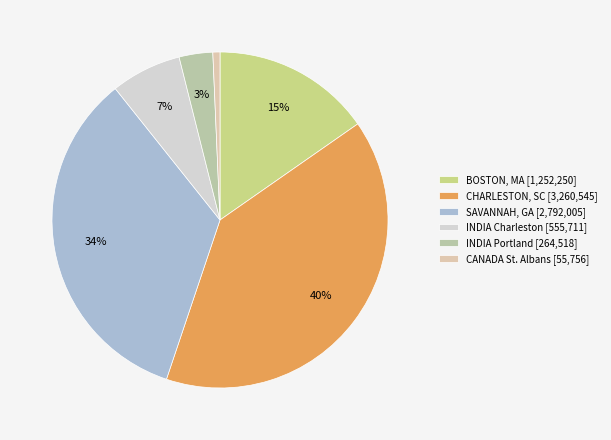

To the nearest percent, what is the average slice percentage?

17%